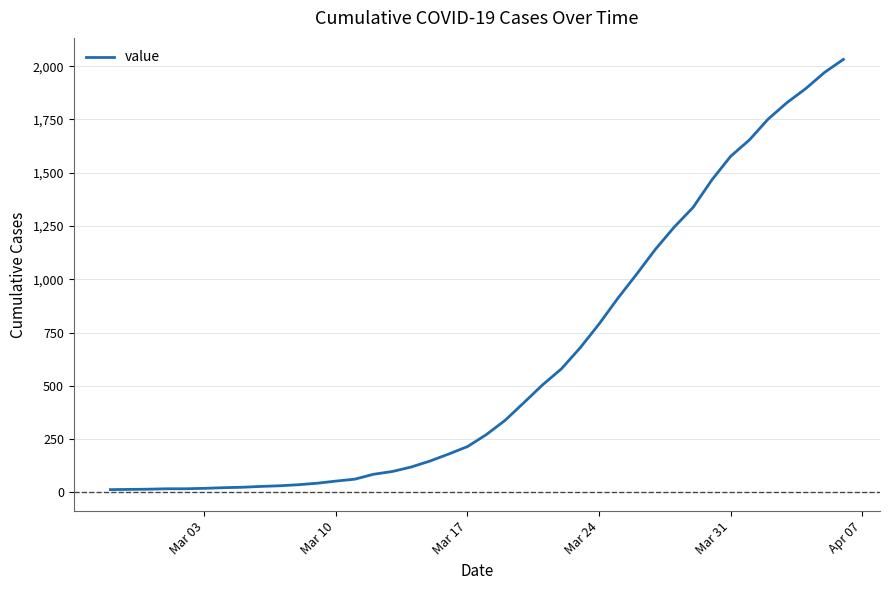

What is the maximum value shown in the chart?

2032